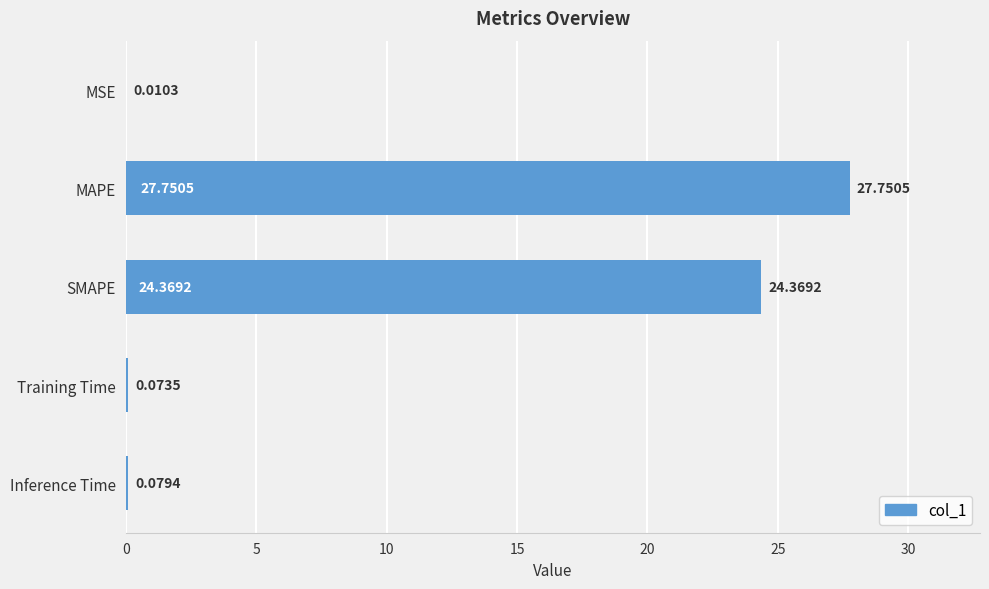

What is the sum of the values at Training Time and MAPE?

27.8